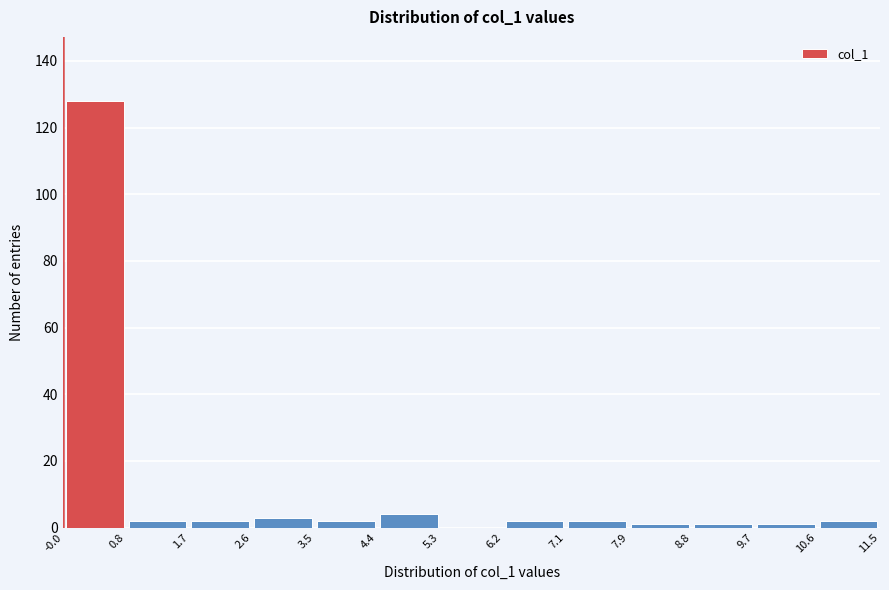

Reading left to right, transcribe this chart: for each bar, give the range it covers on the x-axis and its height. The values are not printed on the chart, so give them approximately, as read against the axis.

-0.0 to 0.8: 128
0.8 to 1.7: 2
1.7 to 2.6: 2
2.6 to 3.5: 4
3.5 to 4.4: 2
4.4 to 5.3: 4
5.3 to 6.2: 0
6.2 to 7.1: 2
7.1 to 7.9: 2
7.9 to 8.8: under 2
8.8 to 9.7: under 2
9.7 to 10.6: under 2
10.6 to 11.5: 2